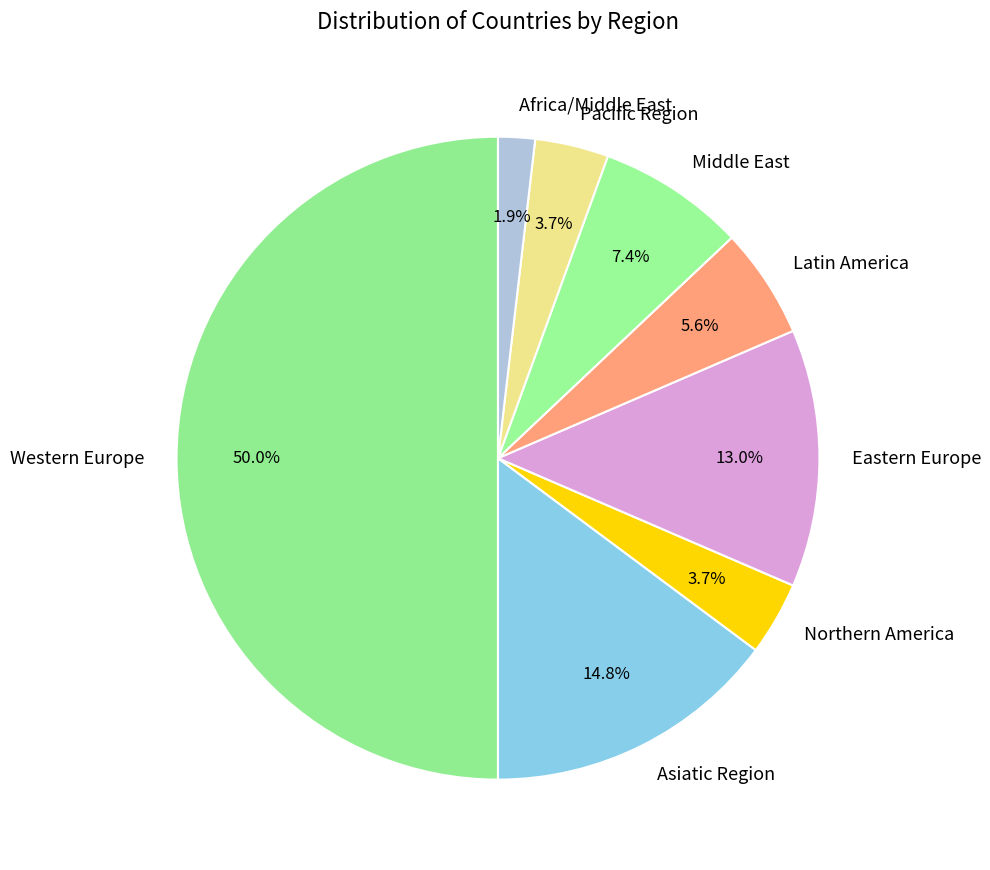

To the nearest percent, what is the difference between the Pacific Region and Africa/Middle East slice percentages?

2%